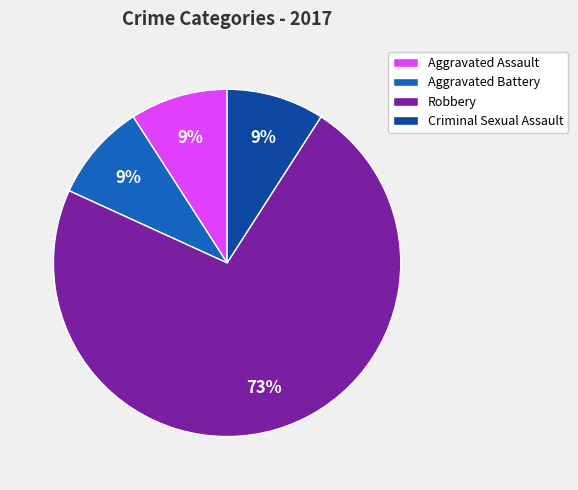

How many slices are in this pie chart?

4